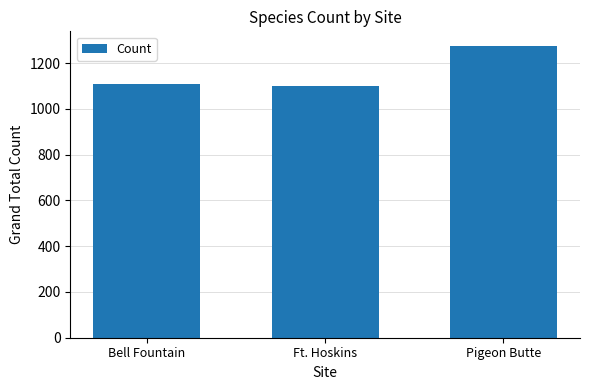

What is the label of the 2nd bar from the right?

Ft. Hoskins